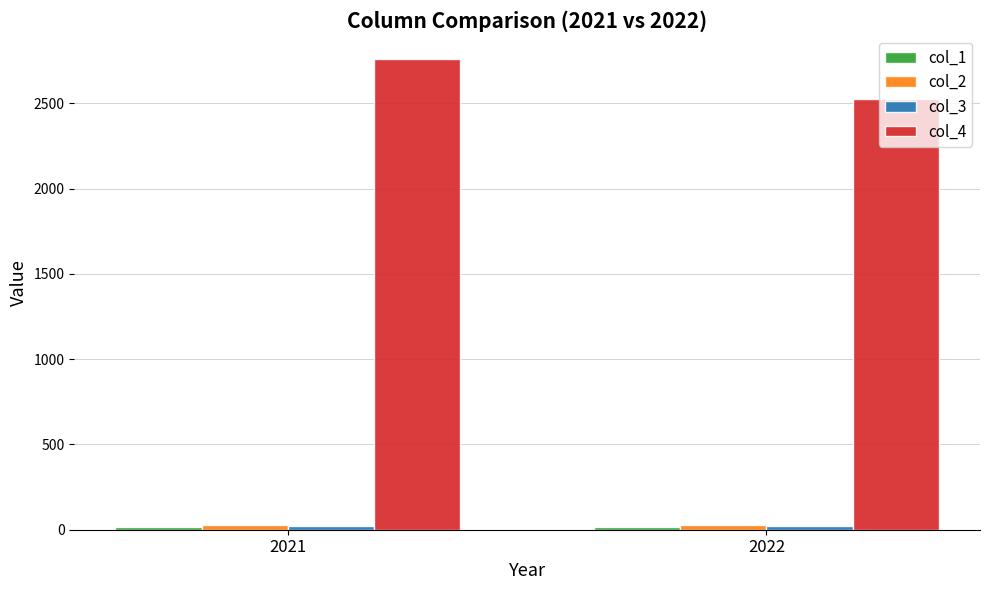

Which series has the widest spread of values?

col_4